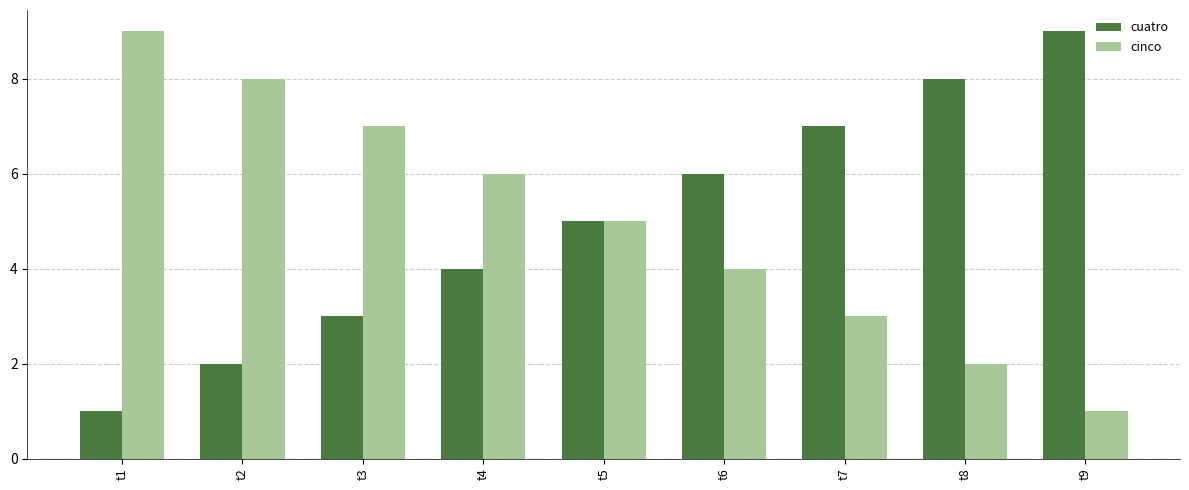

Are the bars horizontal?

No